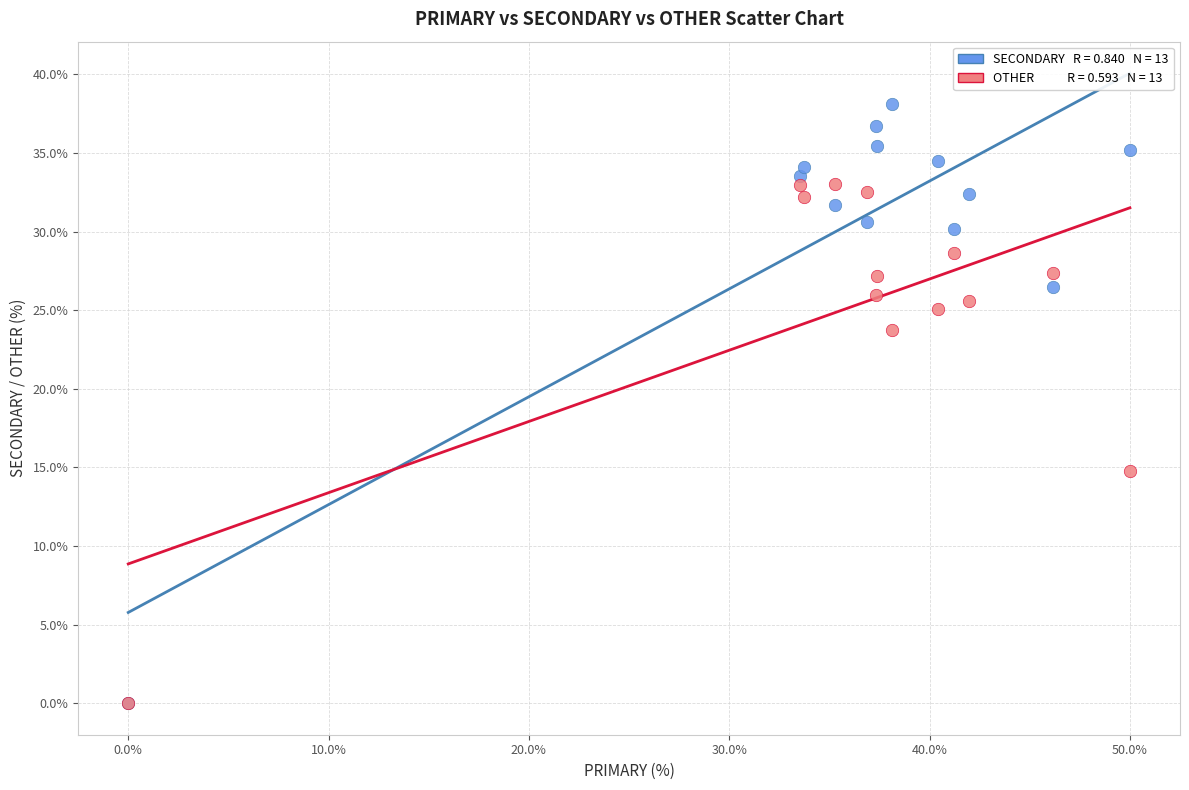

Across all series, what Y value is closest to 19?

14.8